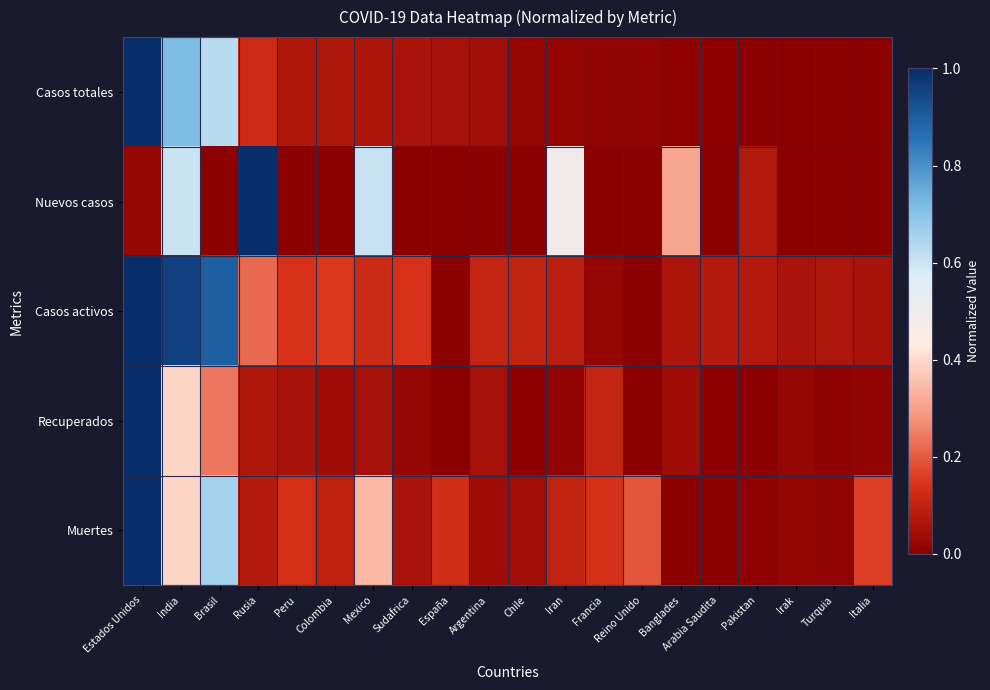

How many distinct data groups are displayed?

5